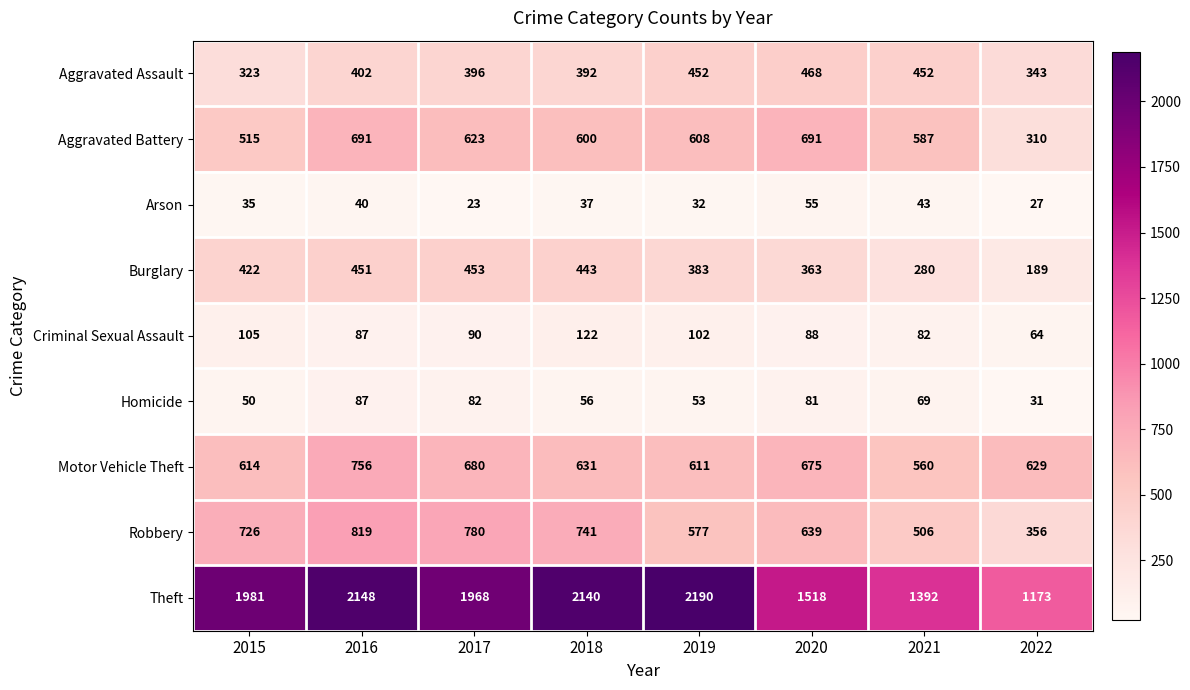

True or false: Aggravated Assault has a value of 396 at 2017.

True